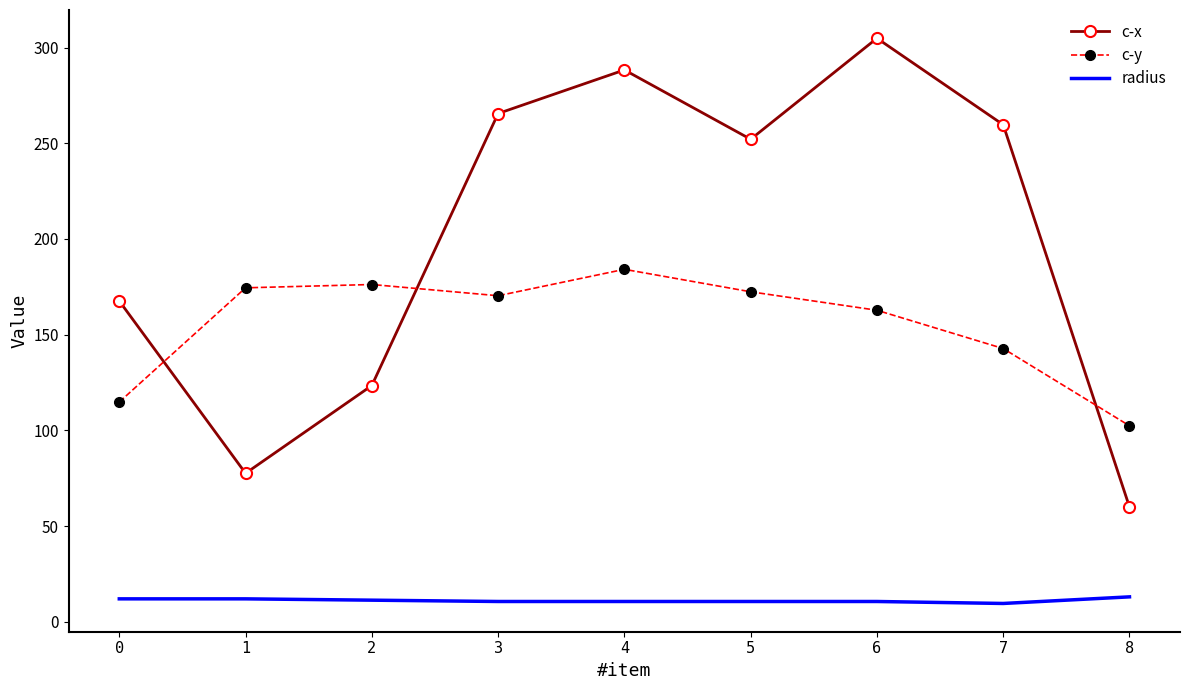

At which label does c-x first exceed 252?

3